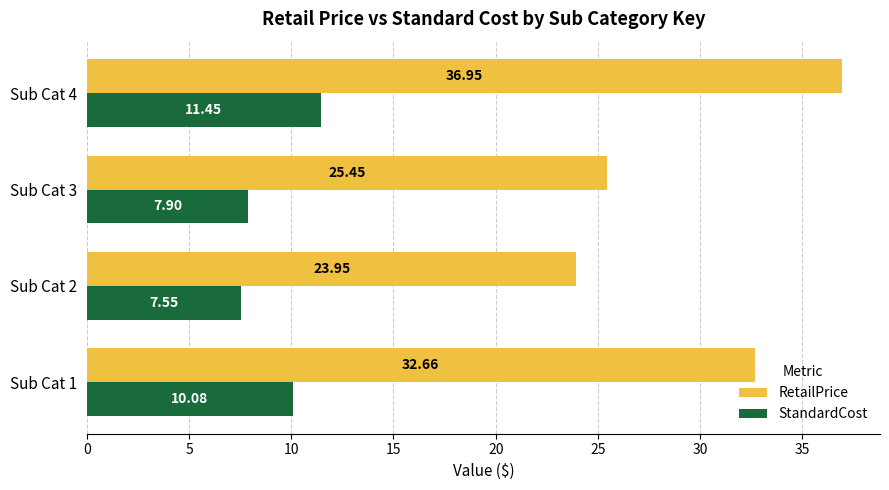

What is the sum of all StandardCost values?

37.0